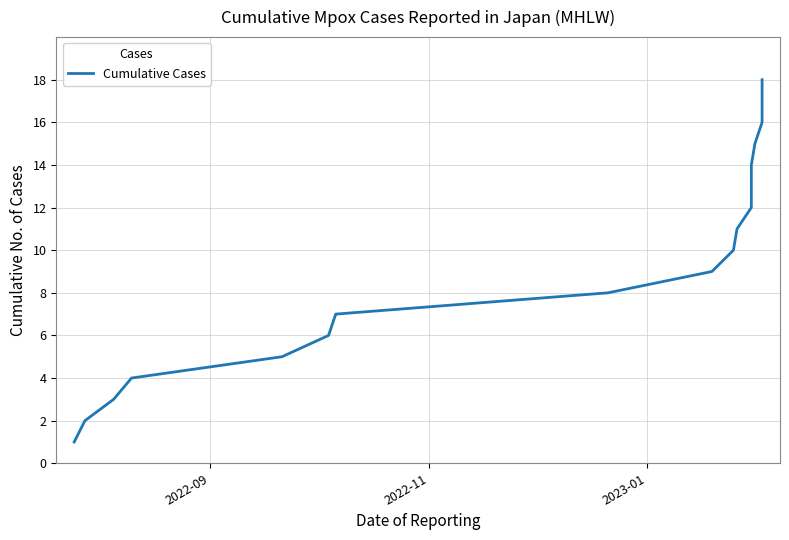

What is the smallest value displayed?

1